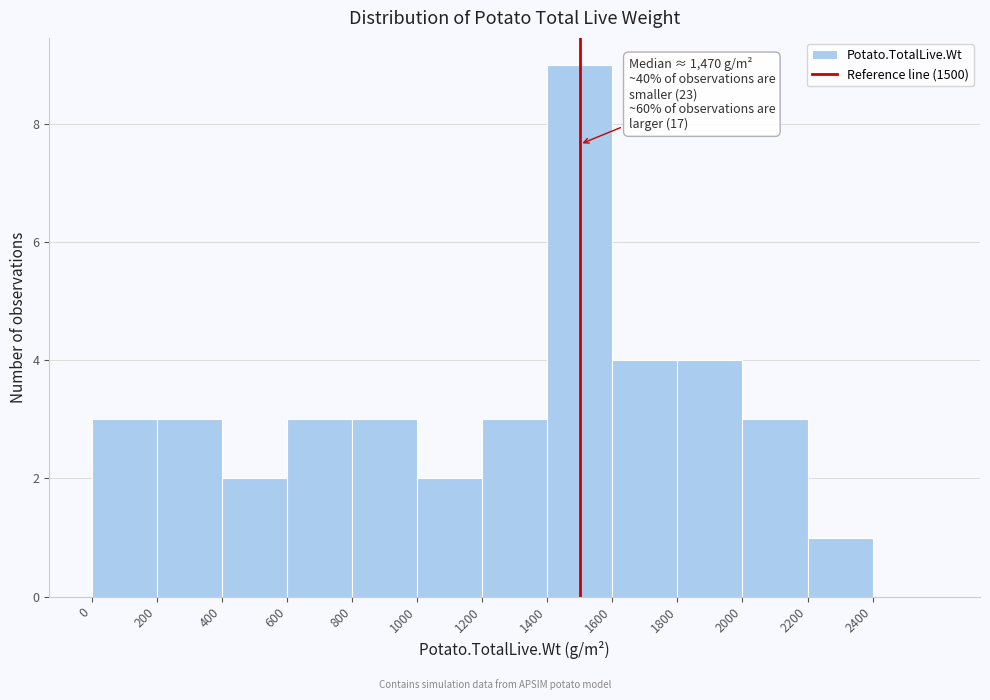

Over which range of the x-axis is the bar tallest?

1400 to 1600